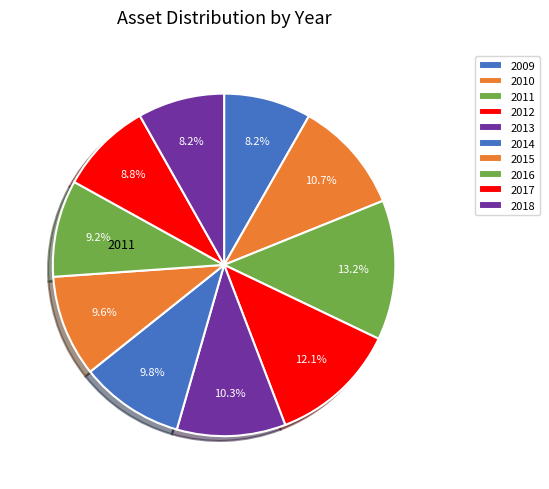

How many segments does this pie chart have?

10